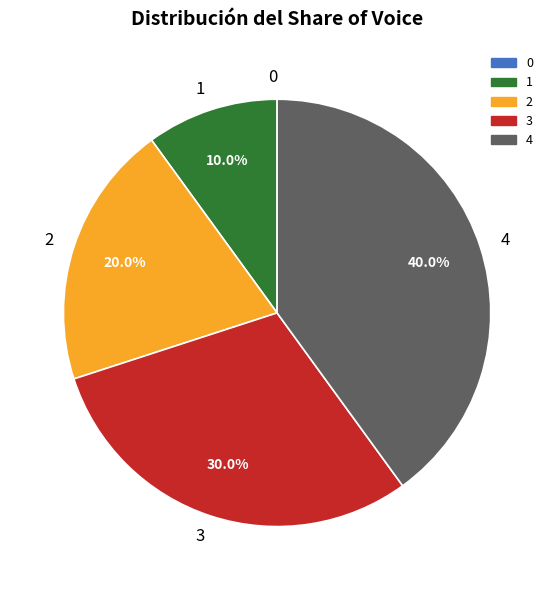

Between 1 and 3, which is larger?

3